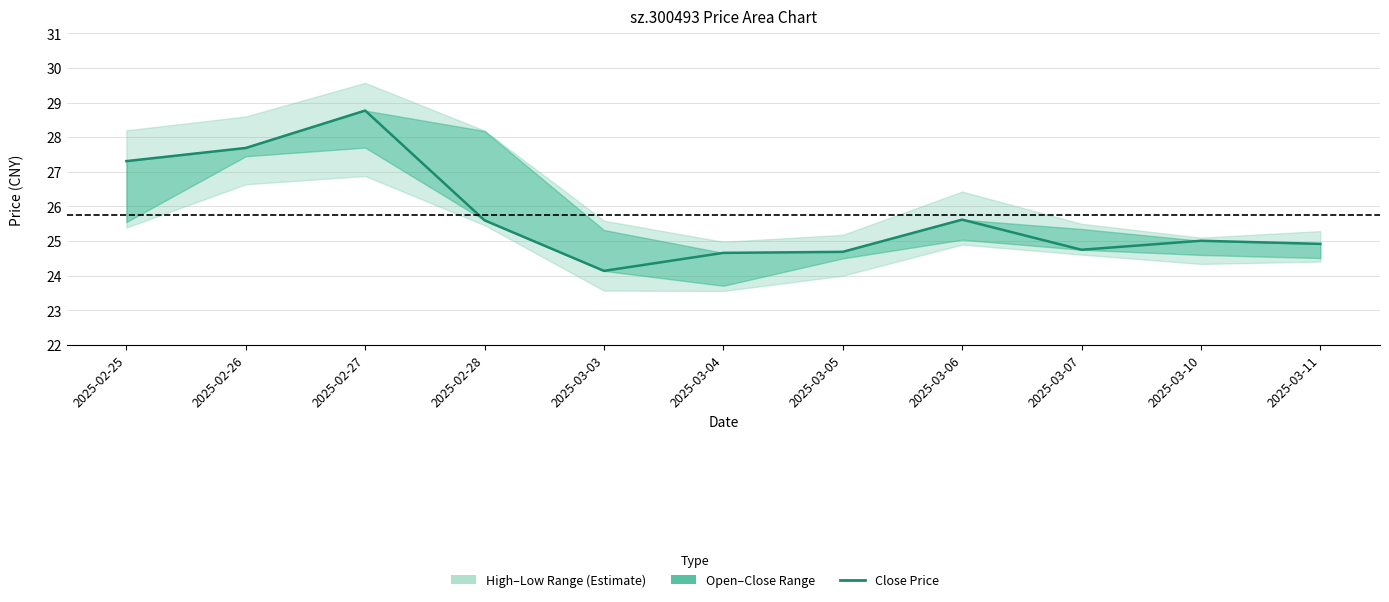

What is the sum of all values?

283.2